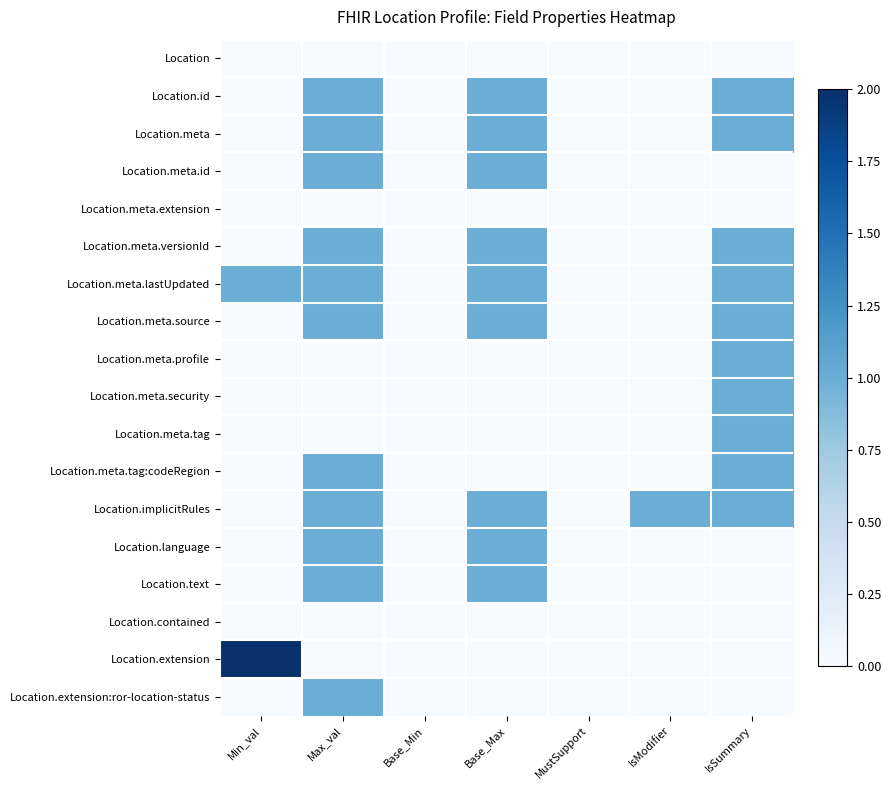

At which category does the chart reach its minimum across all series?

Min_val